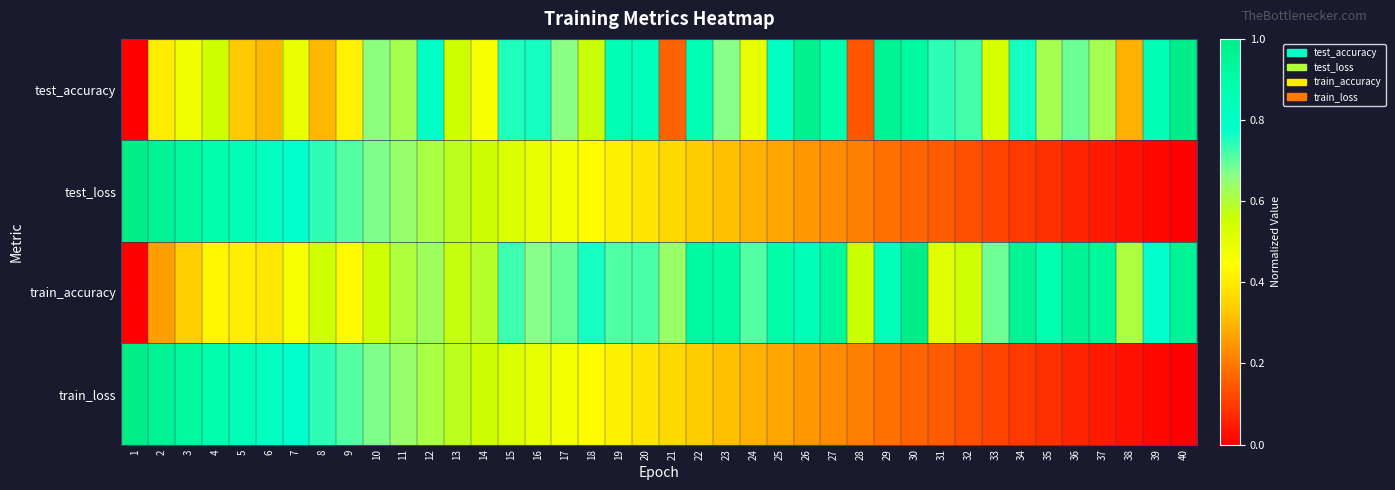

Rank the series by their maximum value, from lowest to highest.

test_accuracy, test_loss, train_accuracy, train_loss